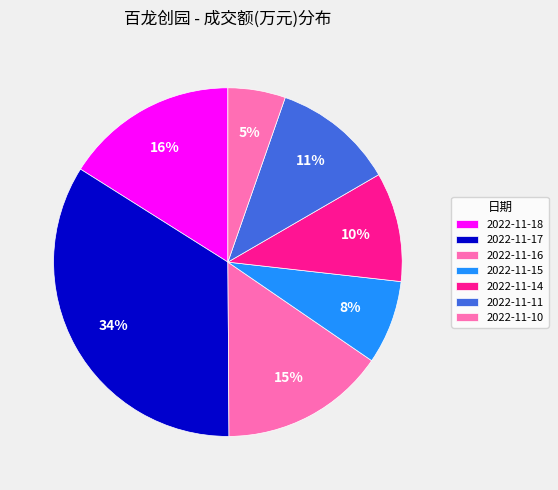

Is it true that 2022-11-14 is 10% of the pie?

True